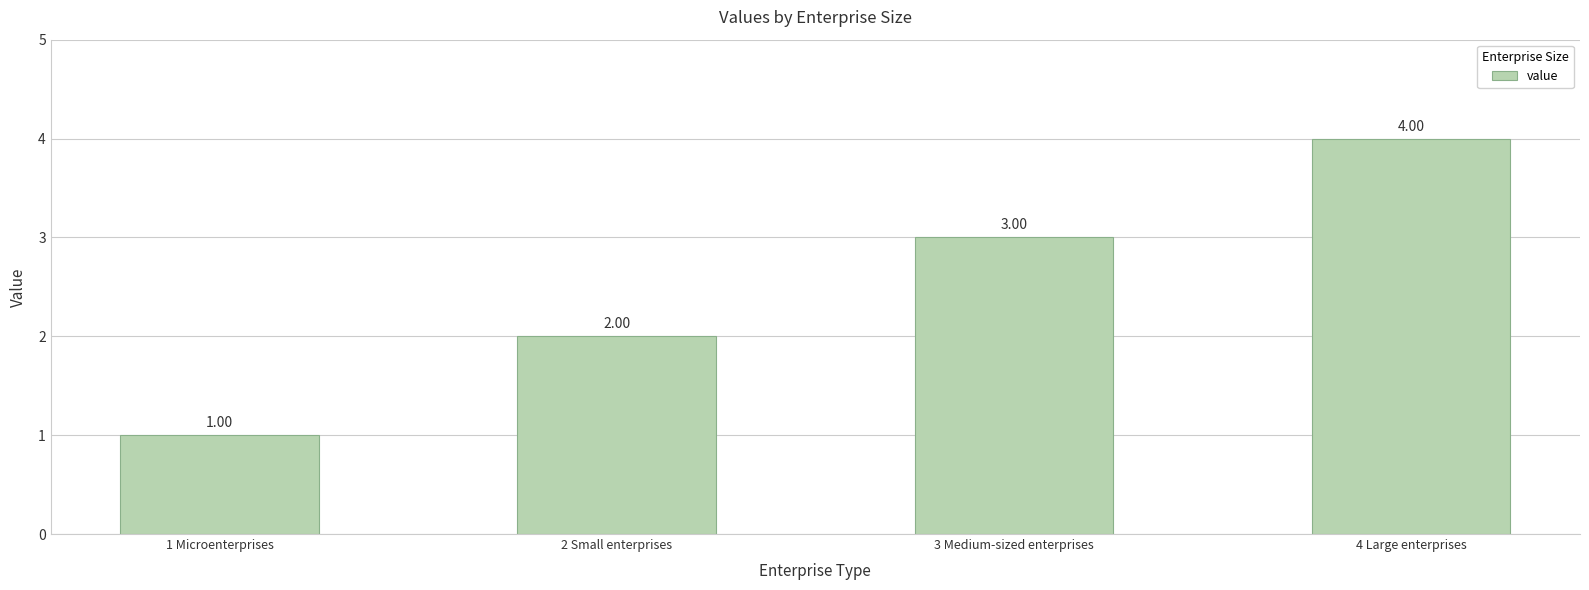

What is the label of the 2nd bar from the left?

2 Small enterprises